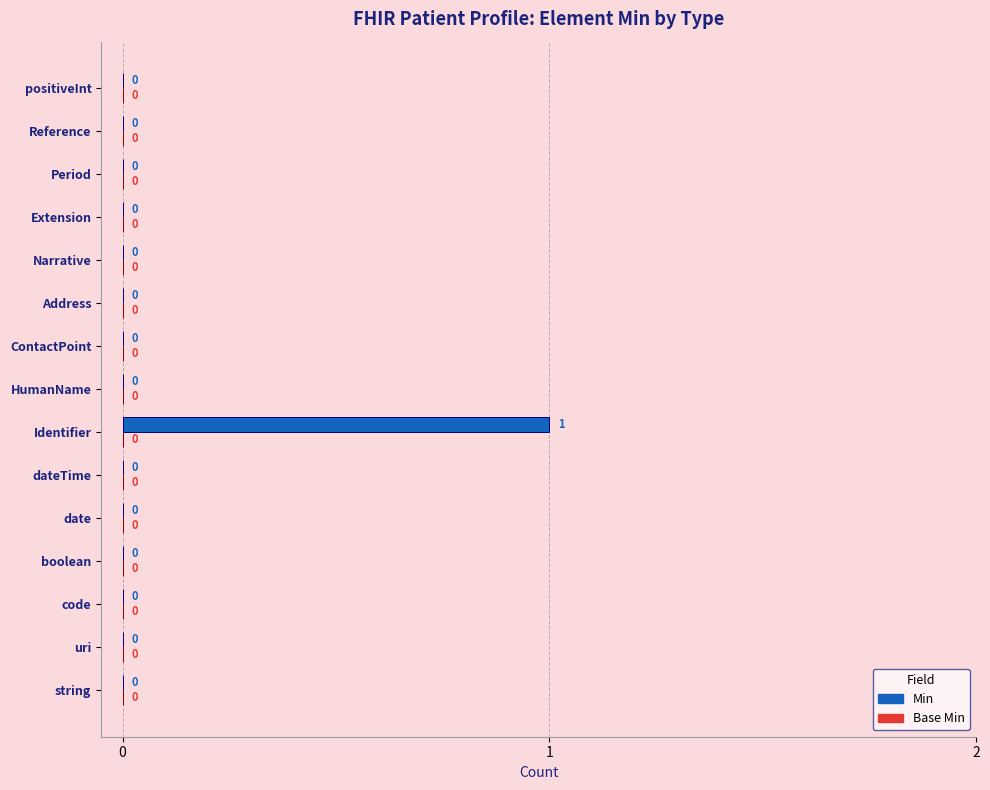

Count the number of values greater than 0.

1